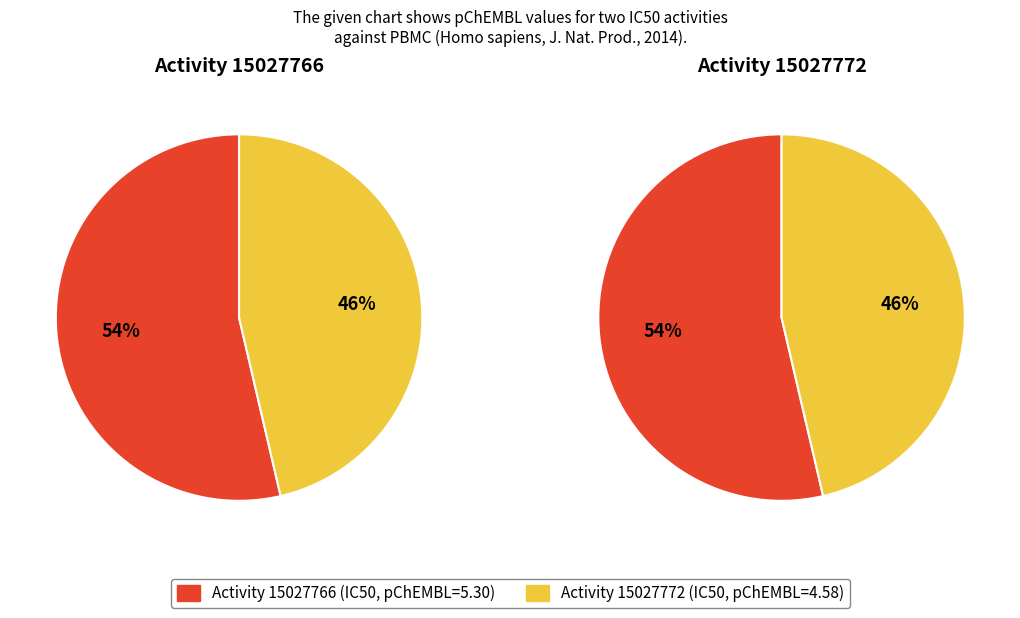

Rank the categories by value from highest to lowest.

15027766, 15027772